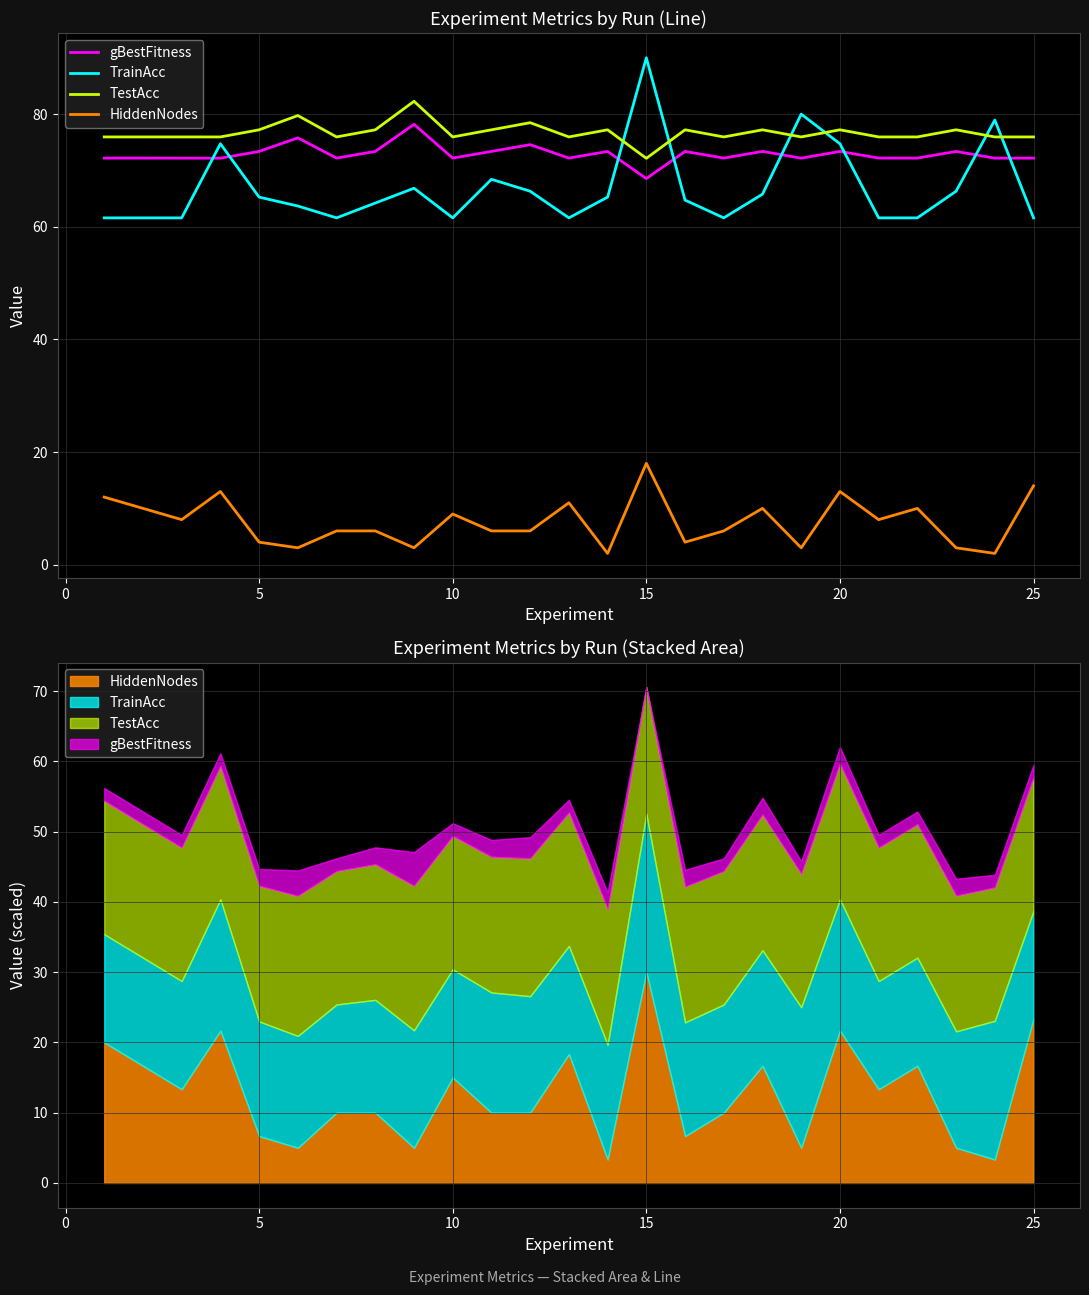

Does the chart have visible grid lines?

Yes